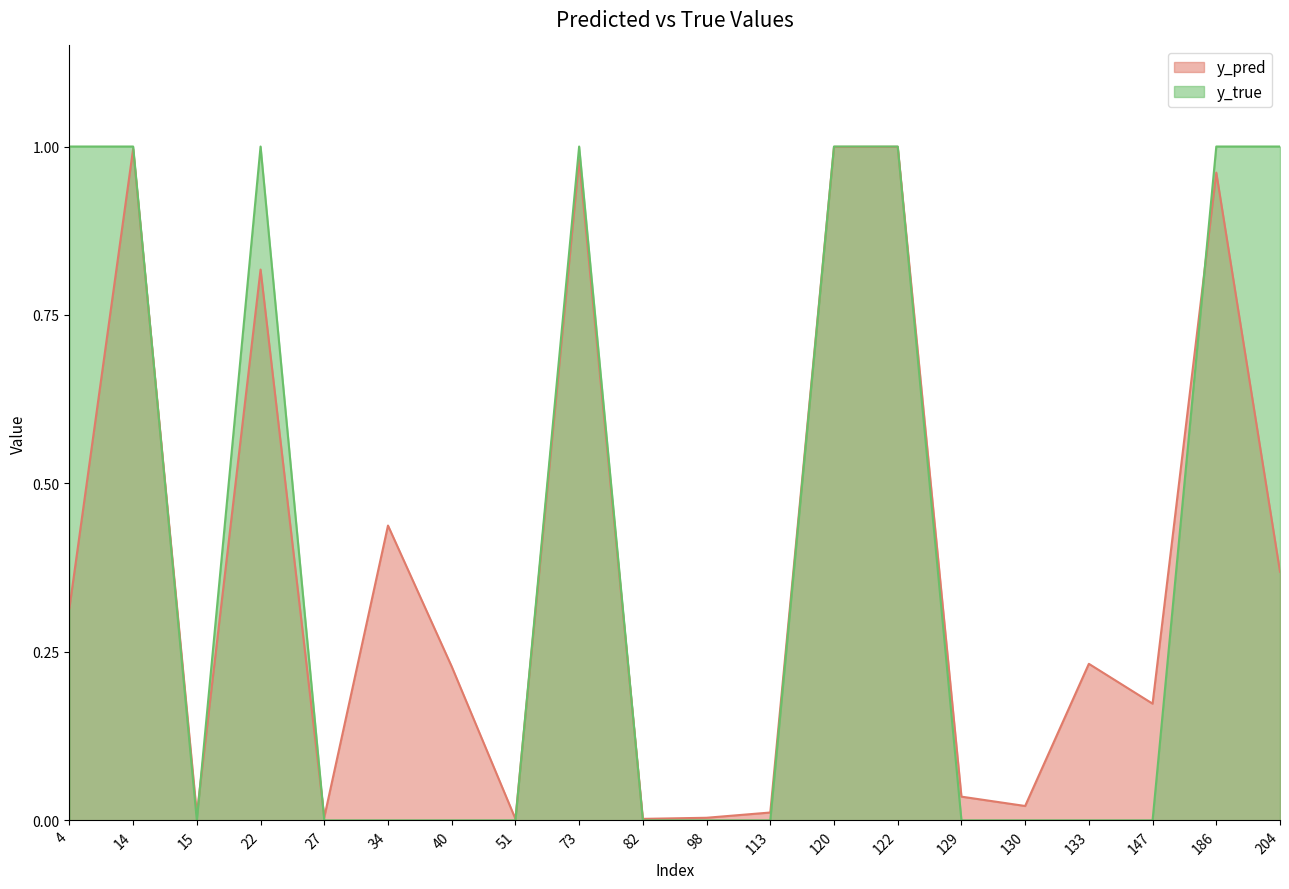

Rank the series at 204 from highest to lowest value.

y_true, y_pred